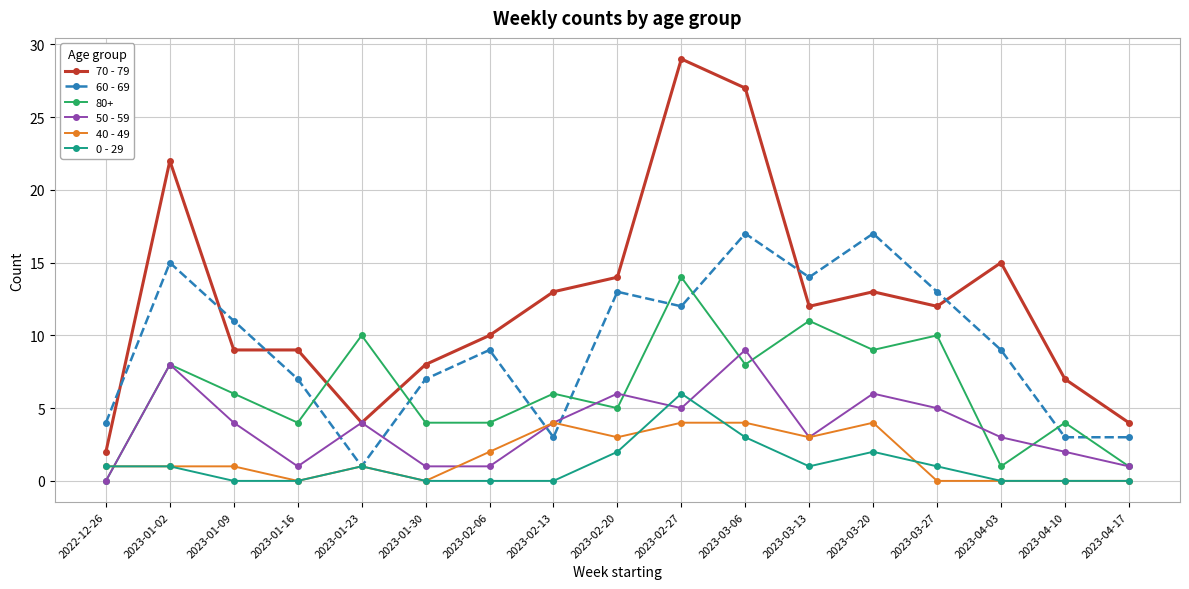

What are all the series names shown in the legend?

70 - 79, 60 - 69, 80+, 50 - 59, 40 - 49, 0 - 29